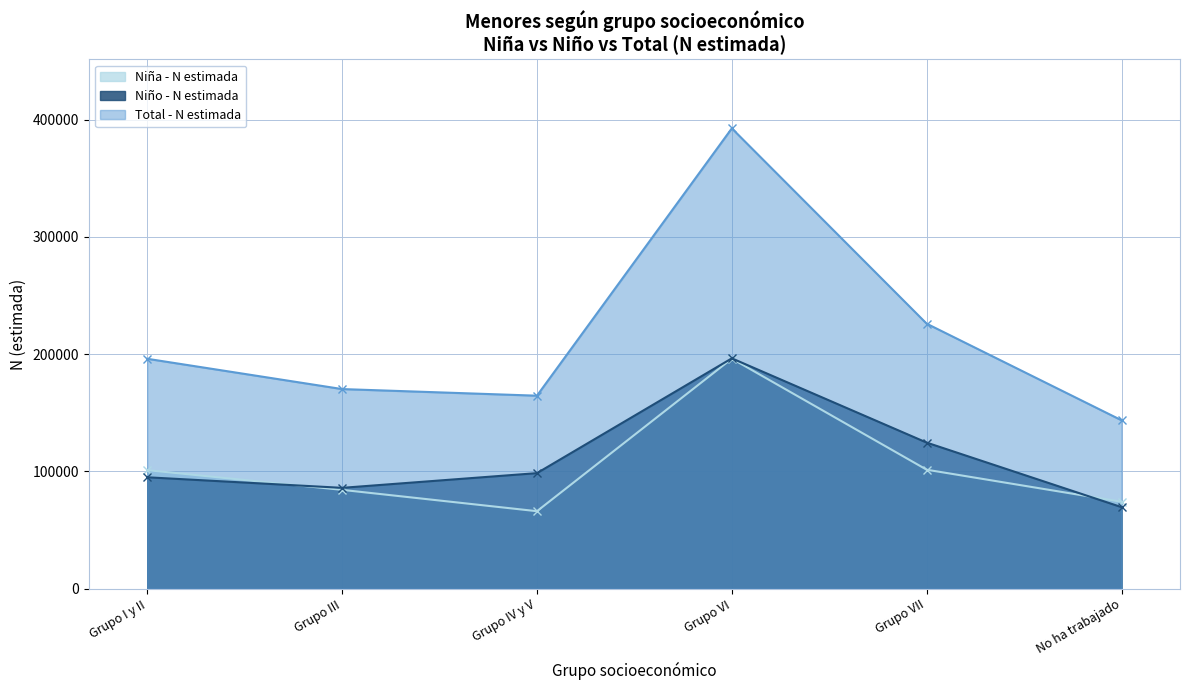

Rank the categories by Niño - N estimada value from highest to lowest.

Grupo VI, Grupo VII, Grupo IV y V, Grupo I y II, Grupo III, No ha trabajado